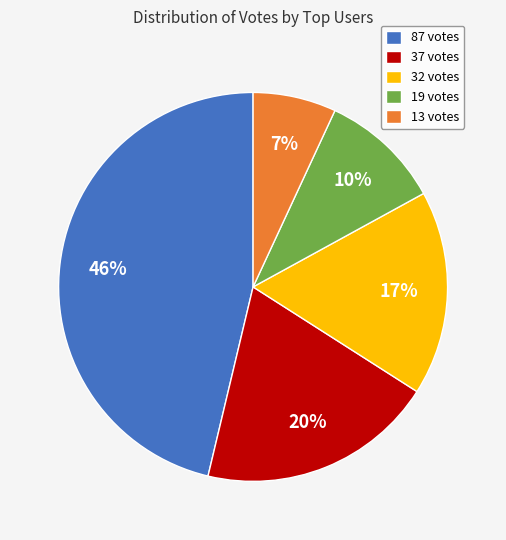

True or false: 13 votes accounts for 7% of the total.

True